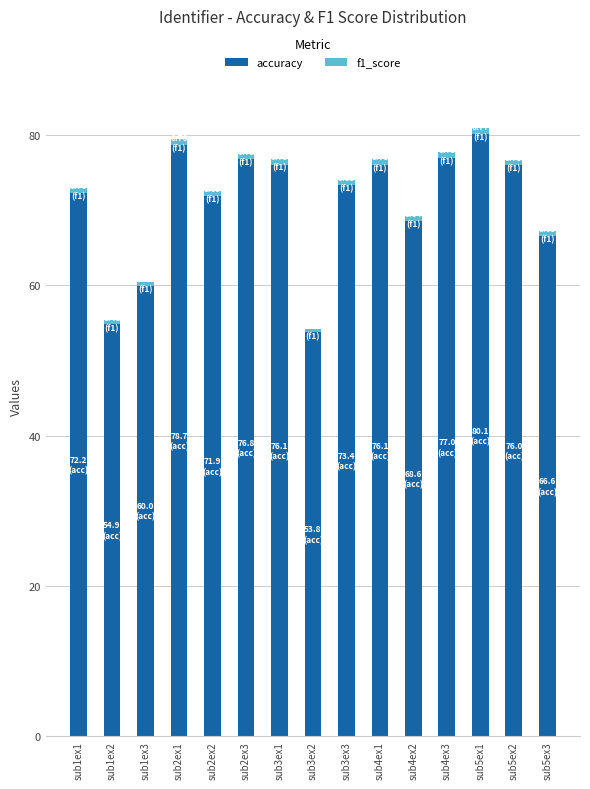

At which category is the sum across all series the highest?

sub5ex1